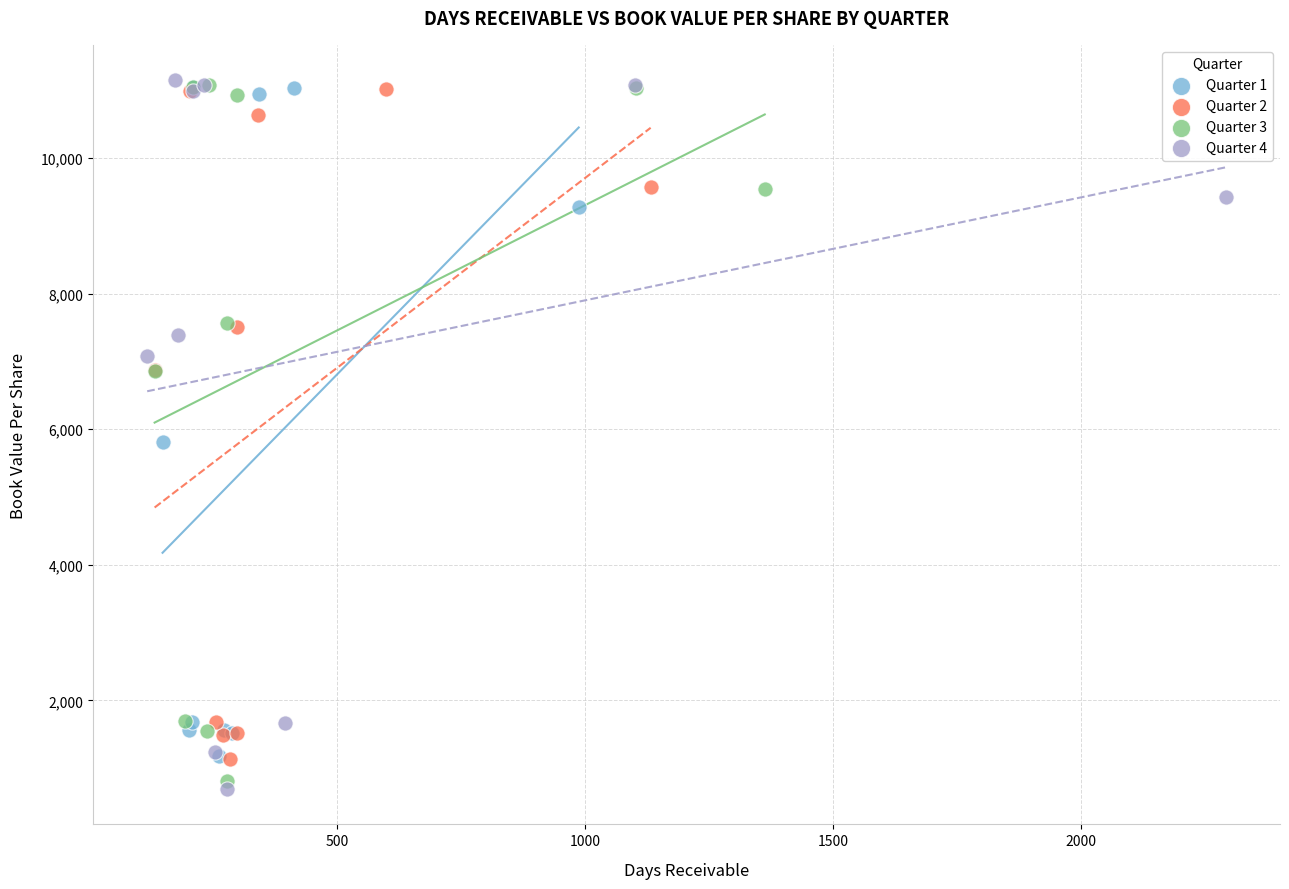

Which series has the widest spread of Y values?

Quarter 4